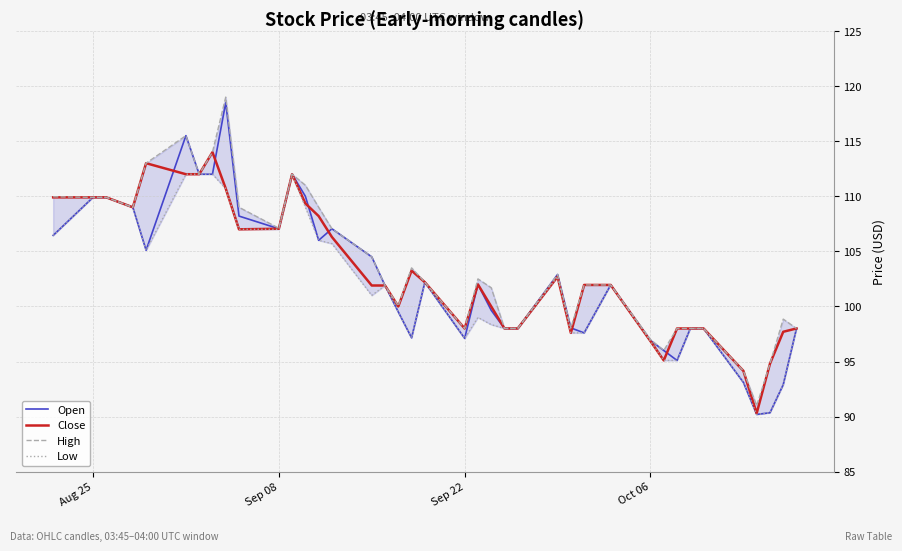

How many values in the Low series are below 101?

19